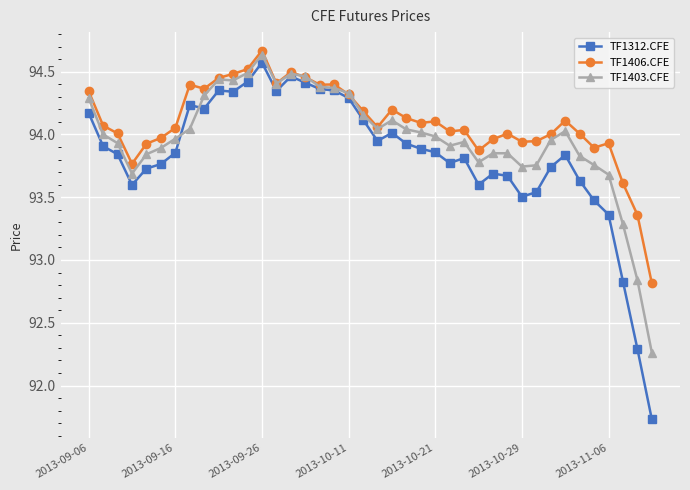

Does the chart display data point markers on the line(s)?

Yes